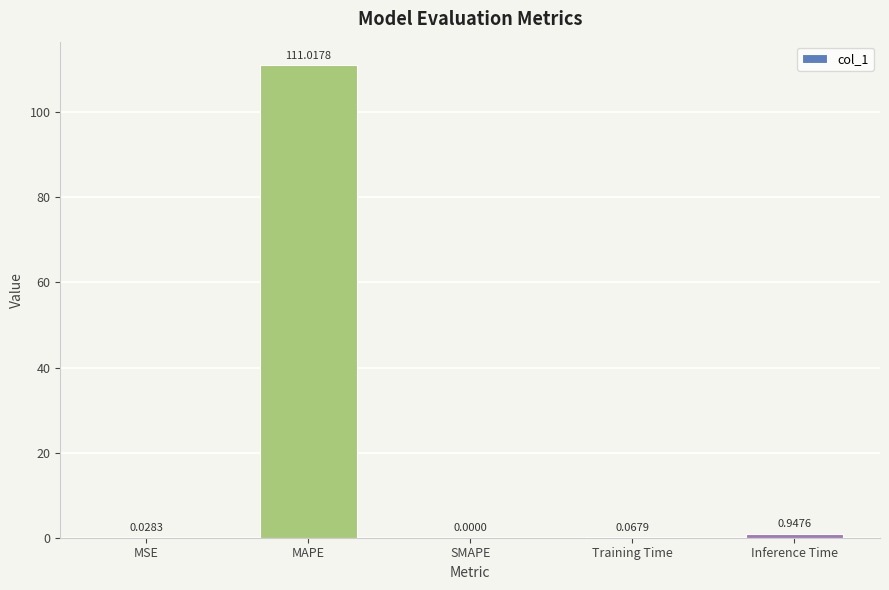

What is the average value?

22.4